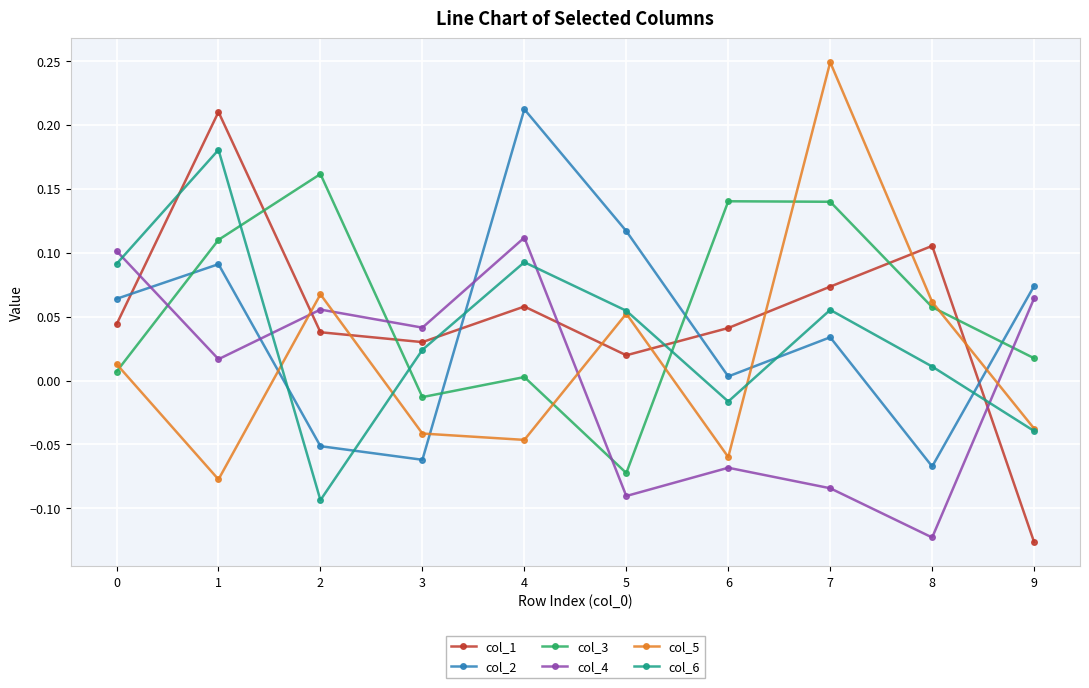

Which category has the highest value in the col_2 series?

4